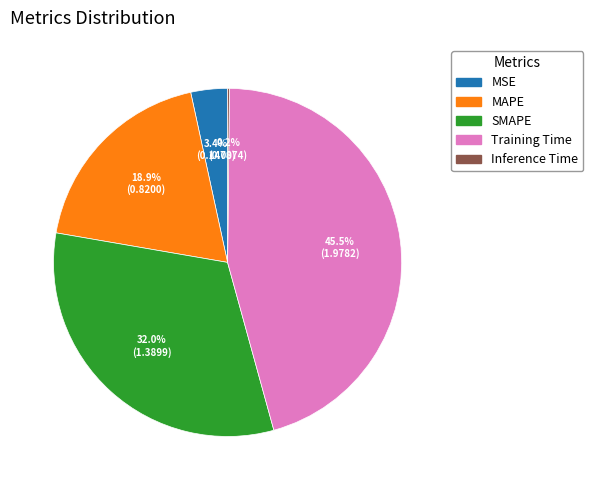

The SMAPE slice represents 22% of the pie. True or false?

False